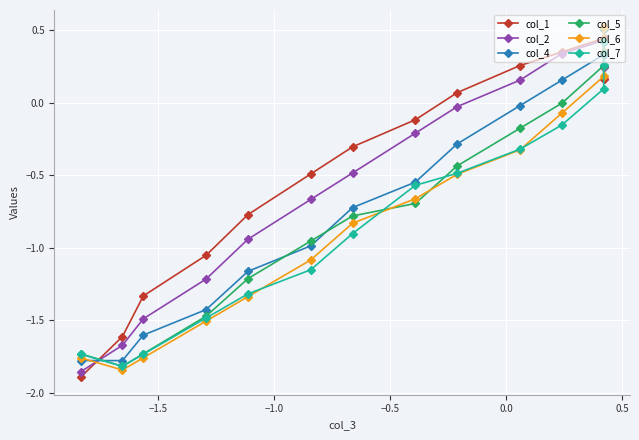

What is the average value of the col_7 series?

-0.7